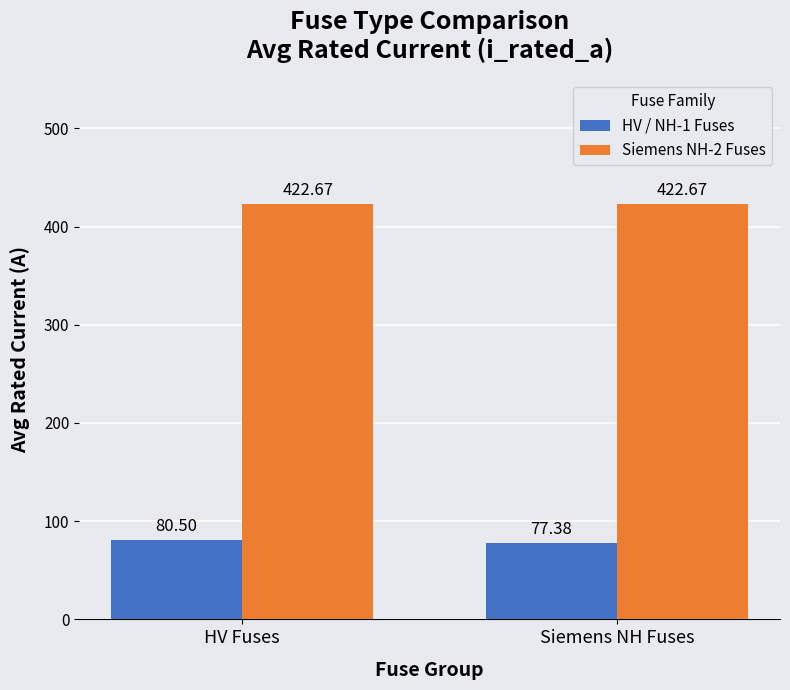

True or false: Siemens NH-2 Fuses has a value of 683.0 at Siemens NH Fuses.

False